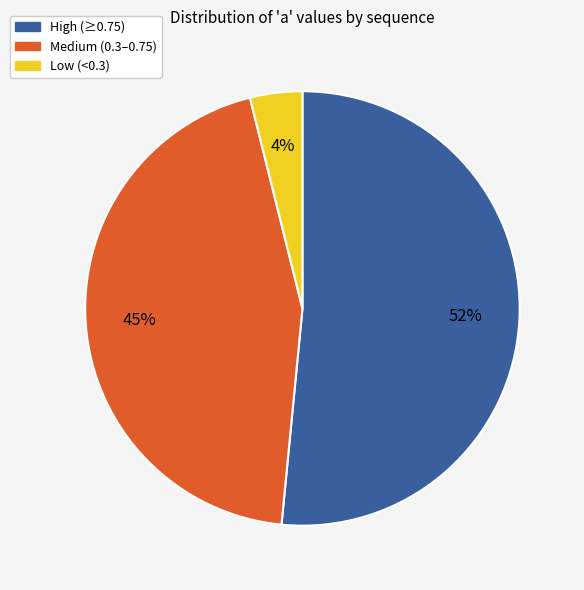

To the nearest percent, what portion does Medium (0.3–0.75) represent?

45%